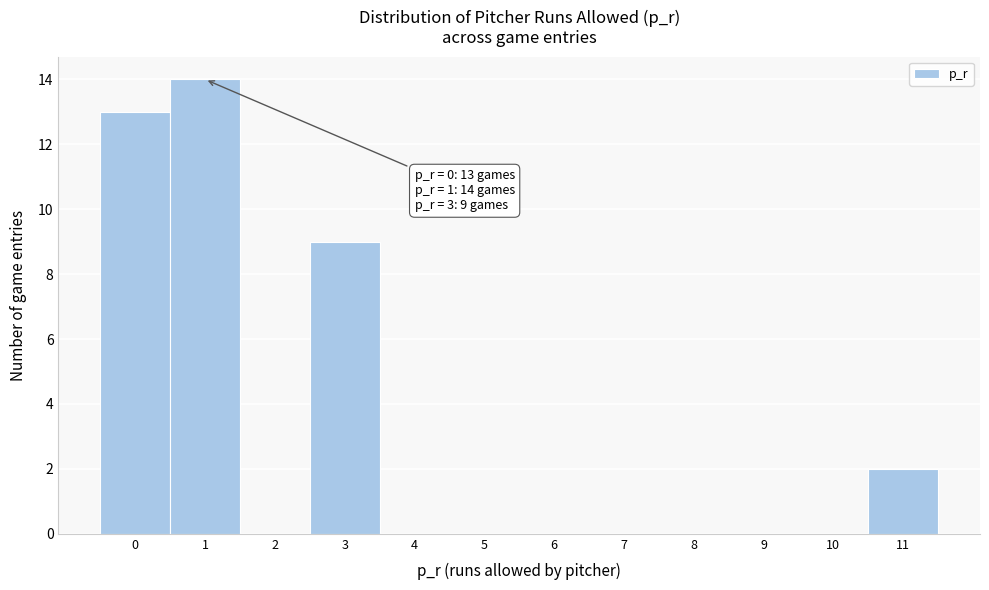

Which range on the x-axis has the tallest bar?

0.5 to 1.5